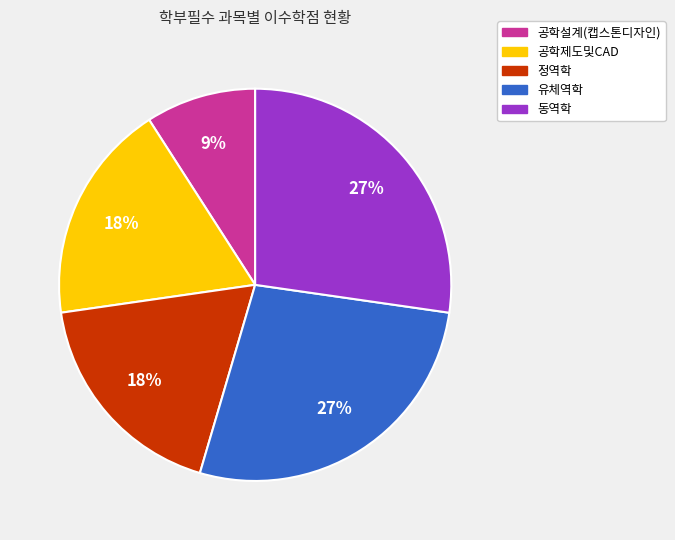

Which category has the smallest portion of the pie?

공학설계(캡스톤디자인)